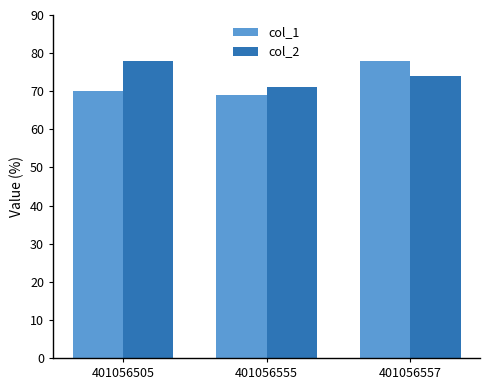

What is the sum of all col_2 values?

223